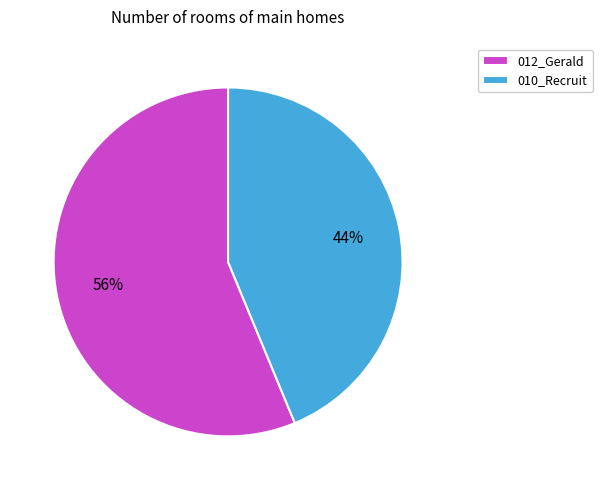

How many slices are in this pie chart?

2